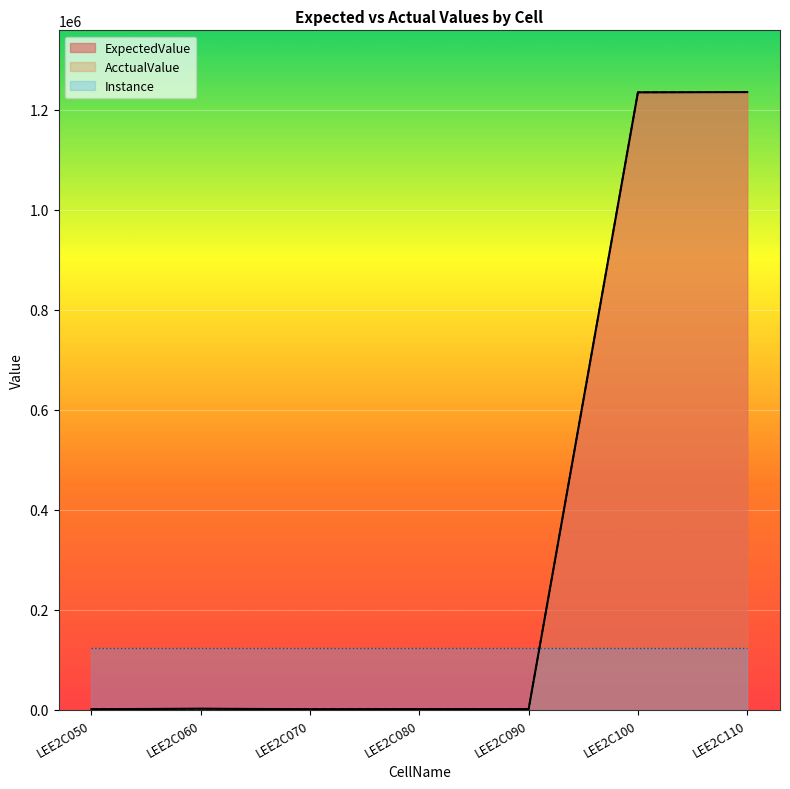

The AcctualValue series shows 1235000.0 at LEE2C110. True or false?

True